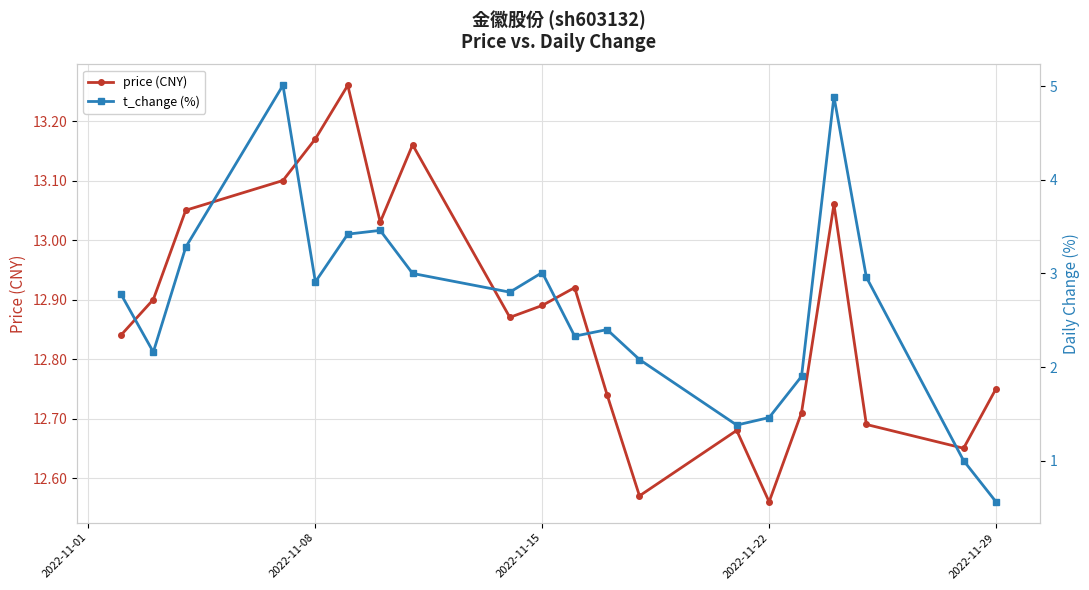

What is the smallest value displayed?

0.6